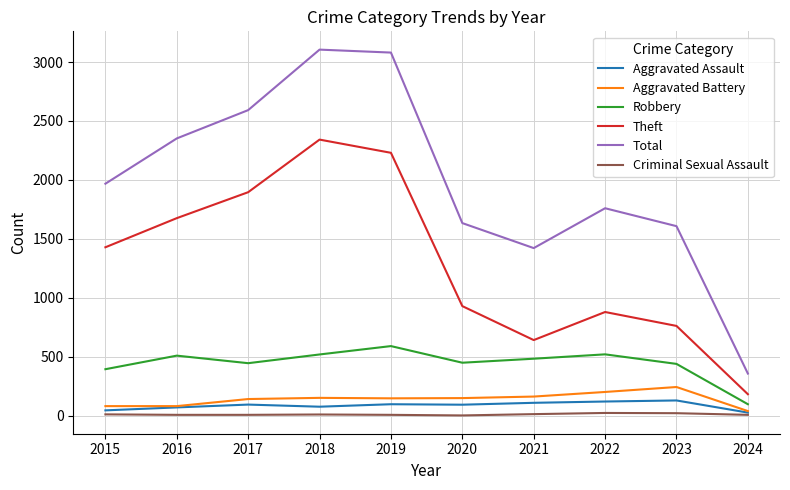

What is the highest value of the Aggravated Assault series?

130